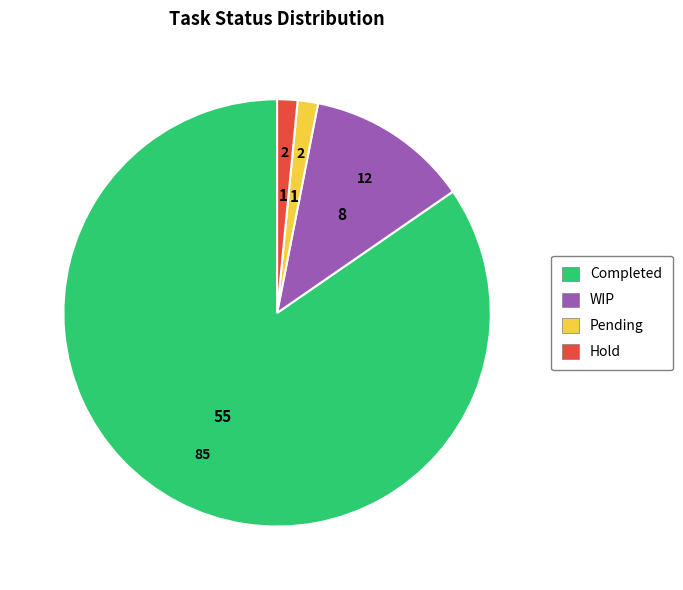

How many slices are in this pie chart?

4